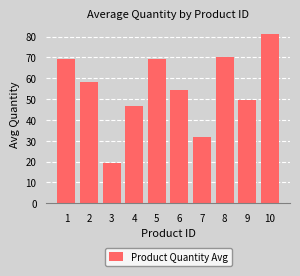

What is the smallest value displayed?

19.5